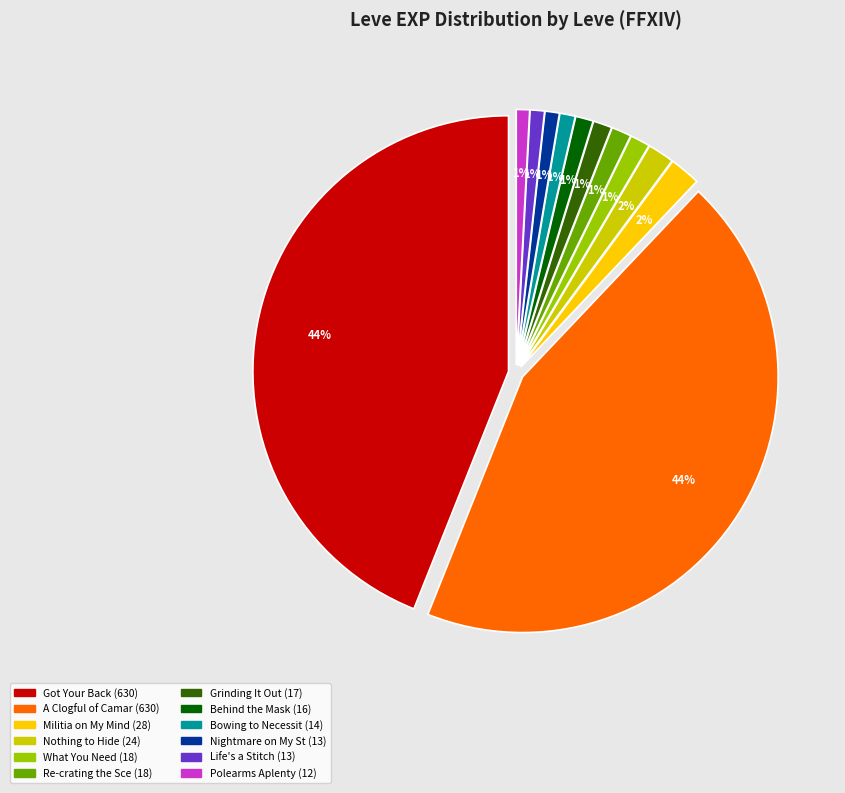

Count the number of slices in the pie.

12